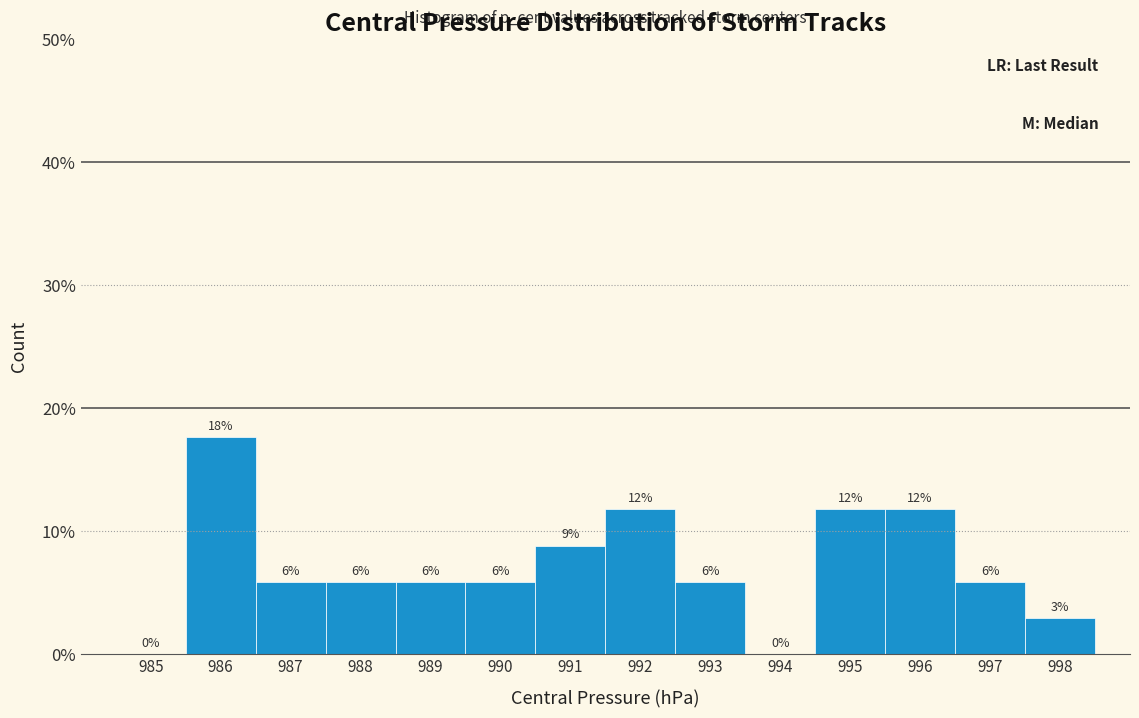

Are the bars horizontal?

No